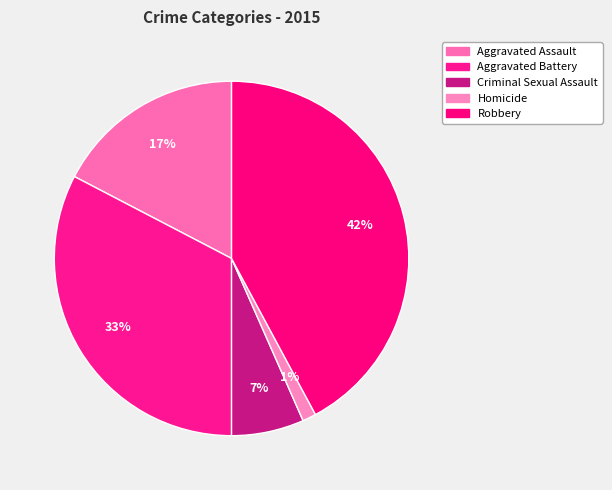

Which category has the biggest portion of the pie?

Robbery